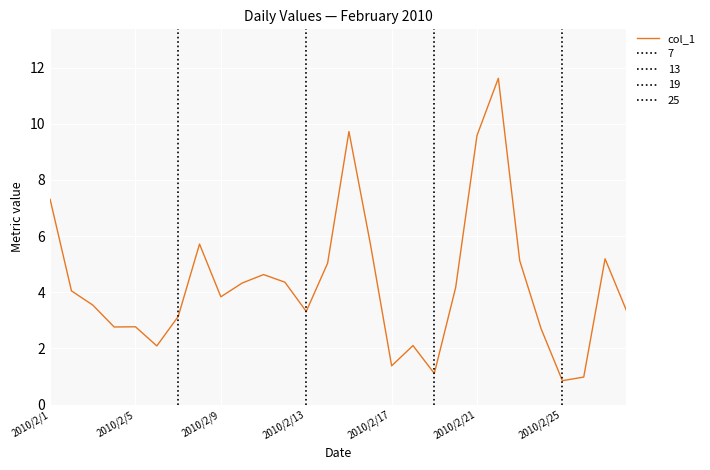

What is the average value?

4.3